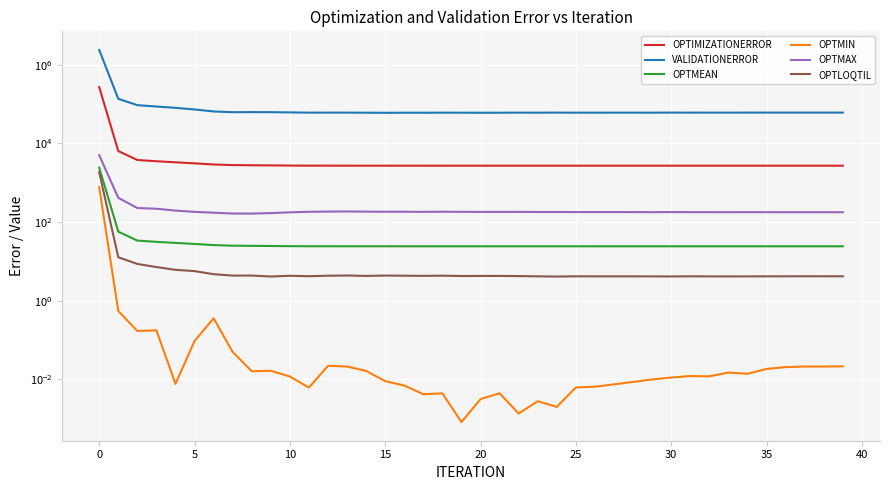

True or false: OPTMAX and VALIDATIONERROR intersect in this chart.

False